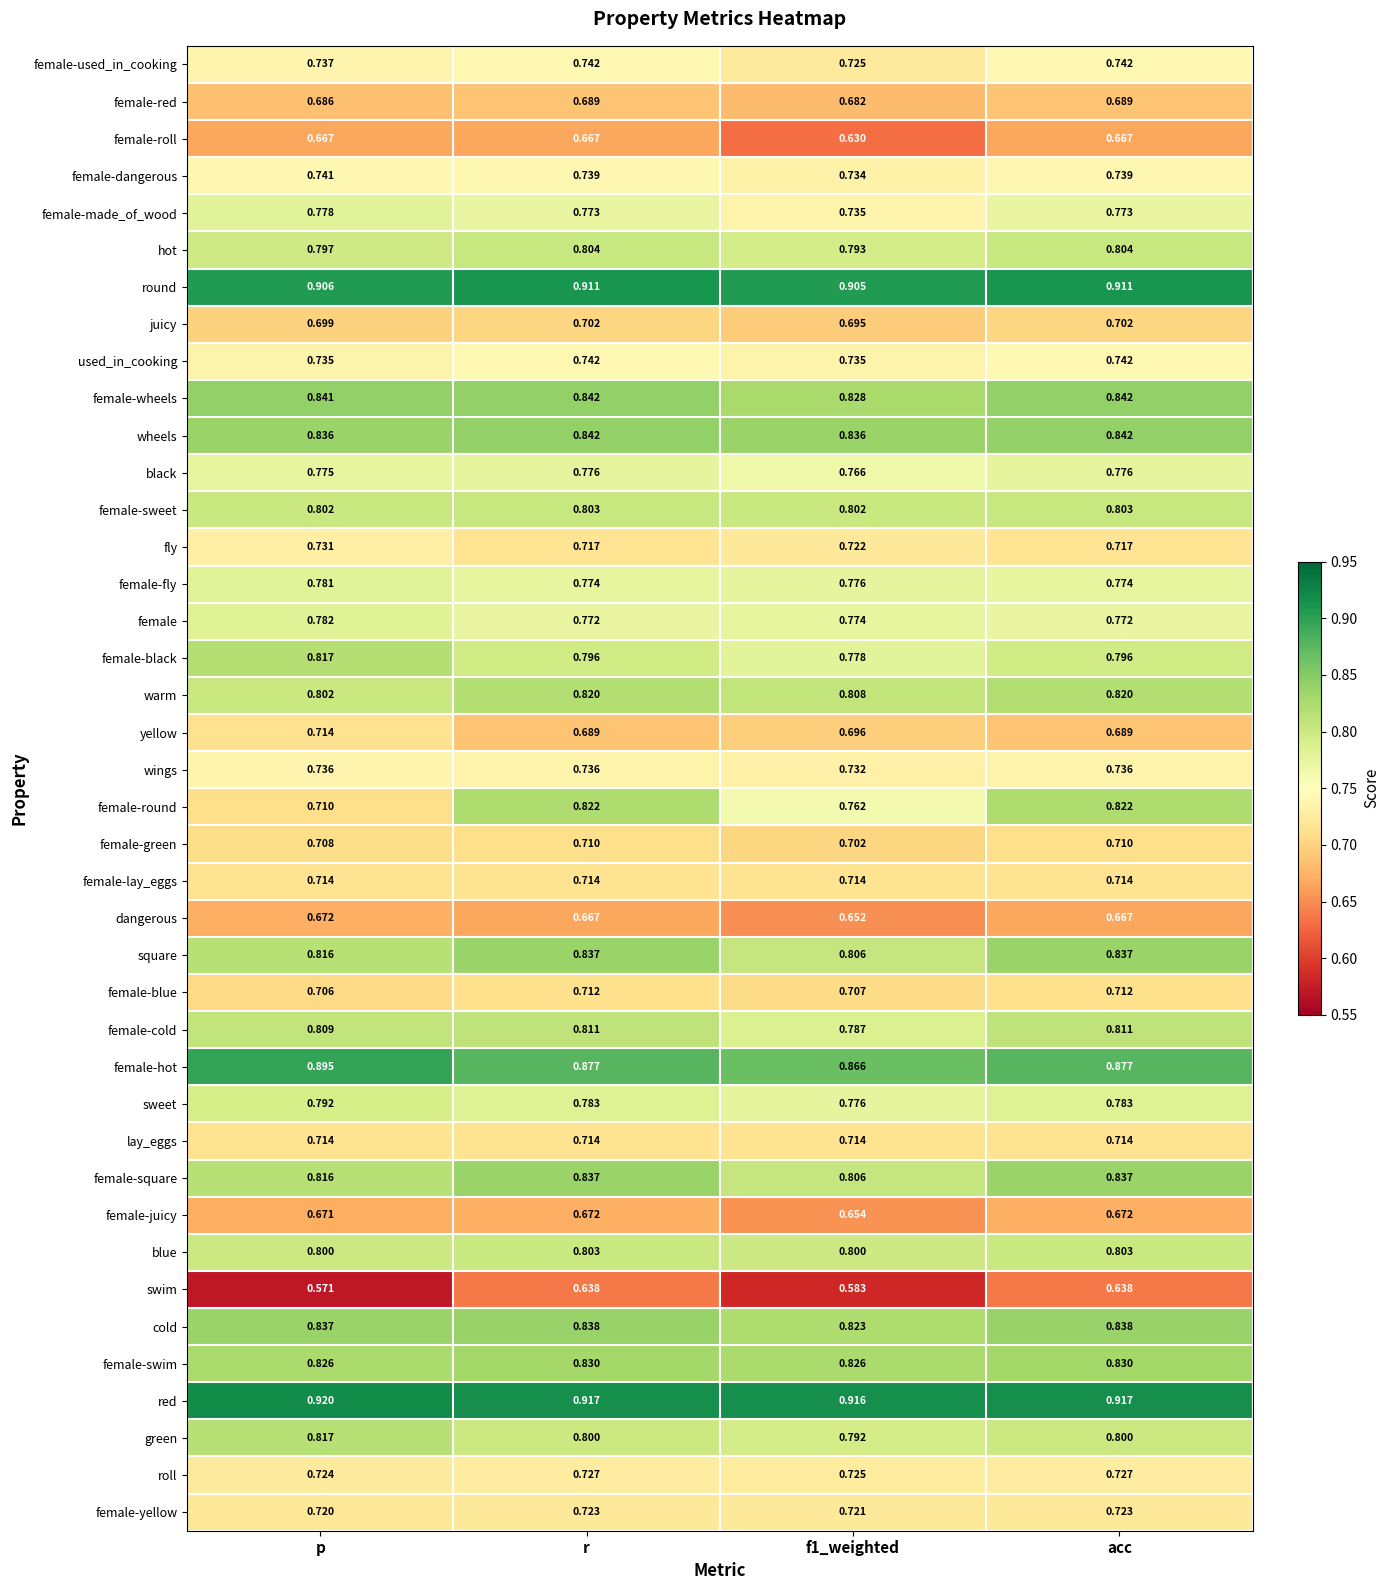

Which series has the largest total across all categories?

red